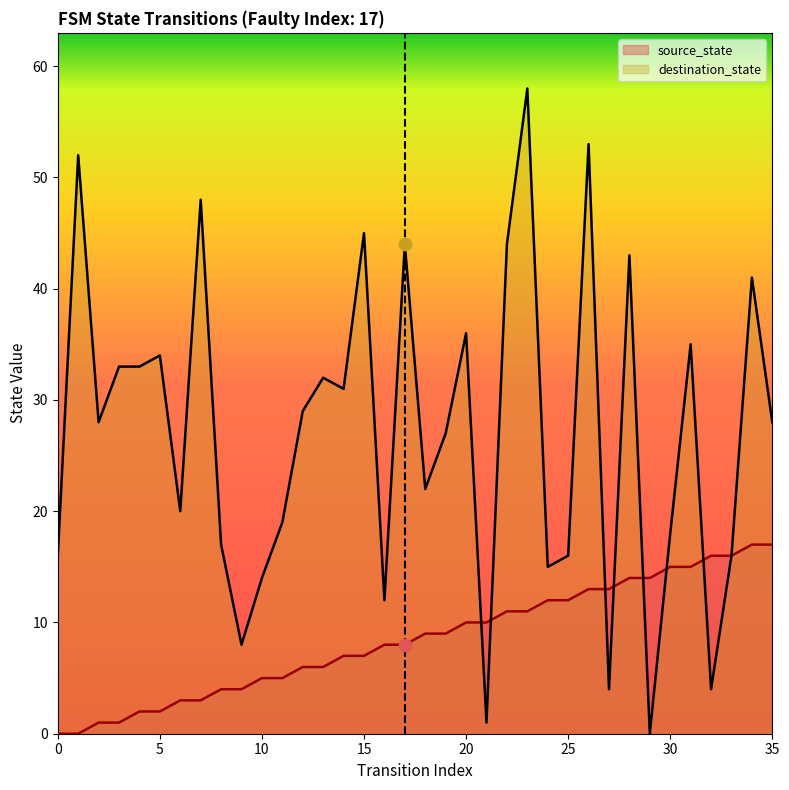

Which series reaches the minimum Y coordinate?

source_state